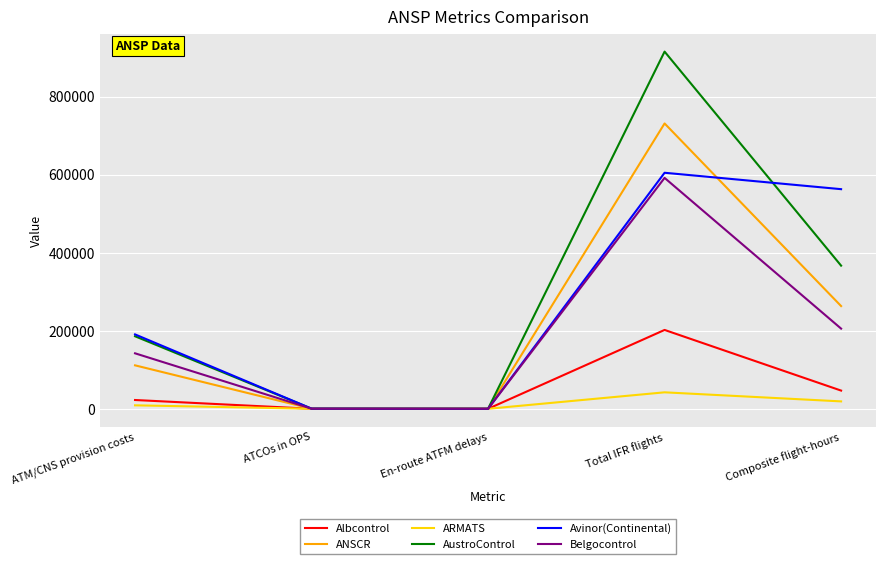

Which series has the largest range (max minus min)?

AustroControl